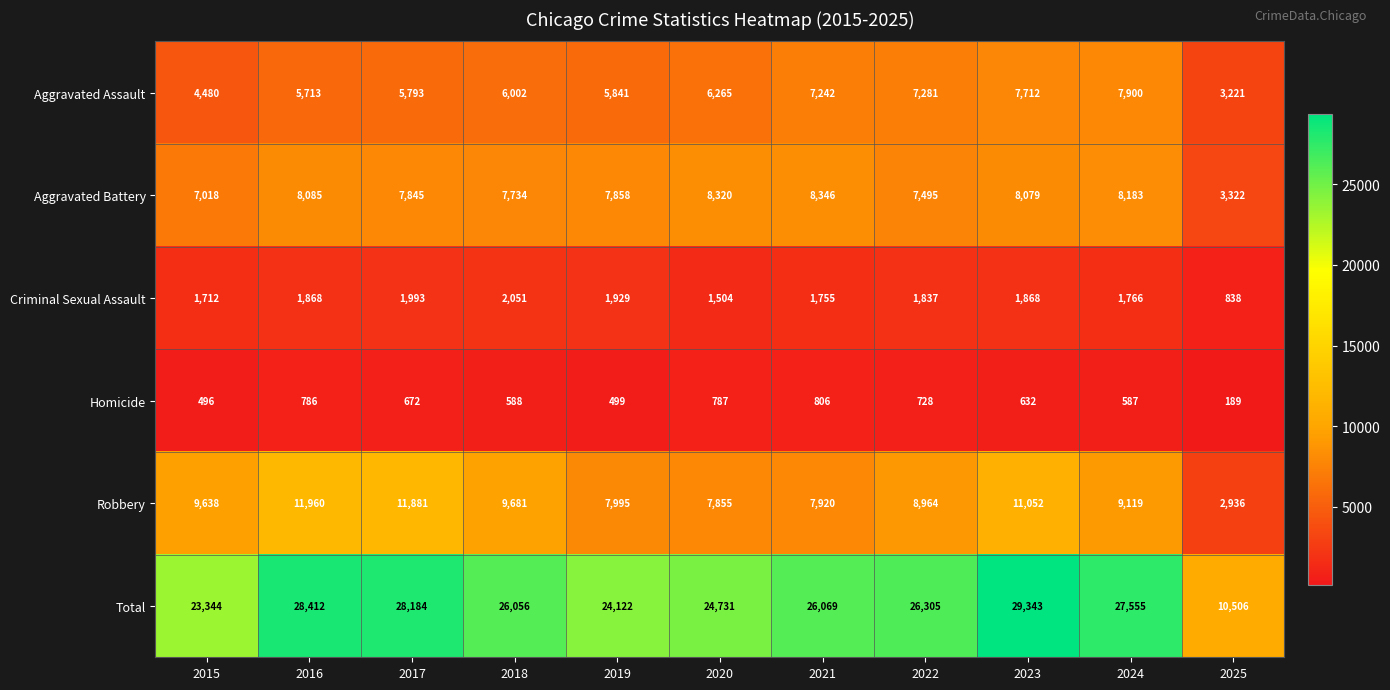

At 2016, list the series in order from smallest to largest.

Homicide, Criminal Sexual Assault, Aggravated Assault, Aggravated Battery, Robbery, Total